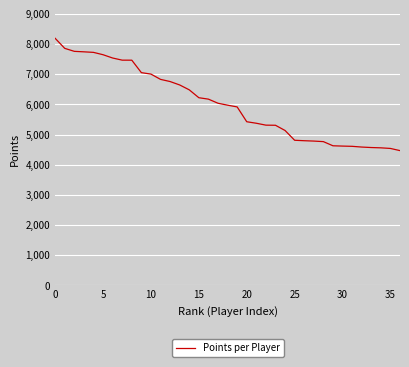

What is the smallest value displayed?

4470